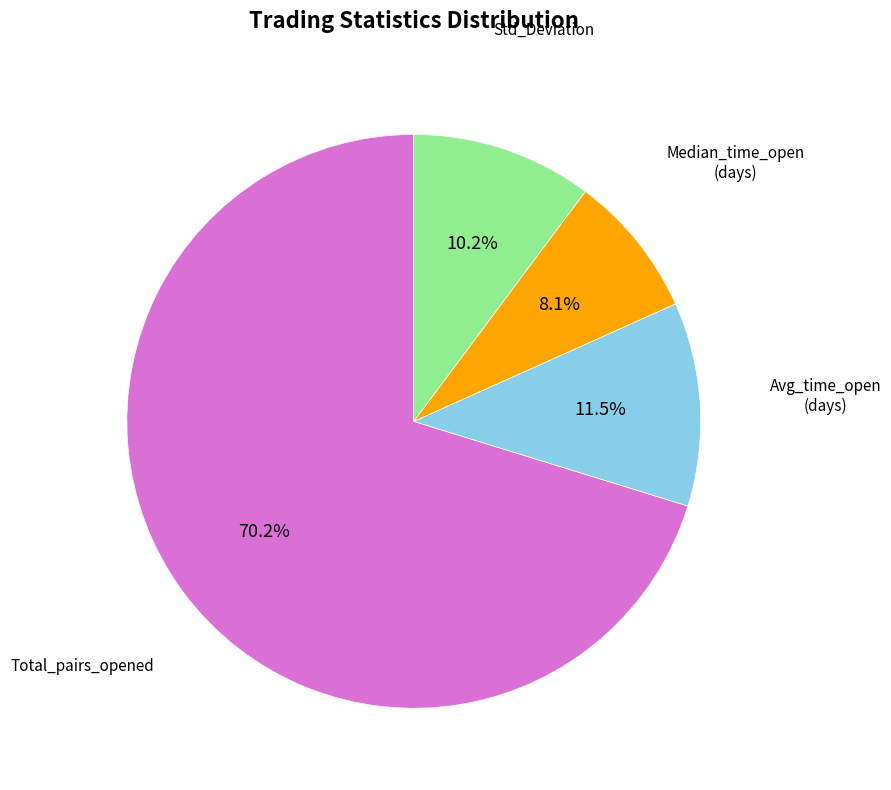

Rank the categories by value from highest to lowest.

Total_number_of_pairs_opened, Average_time_pairs_are_open_in_days, Standard_Deviation, Median_time_pairs_are_open_in_days